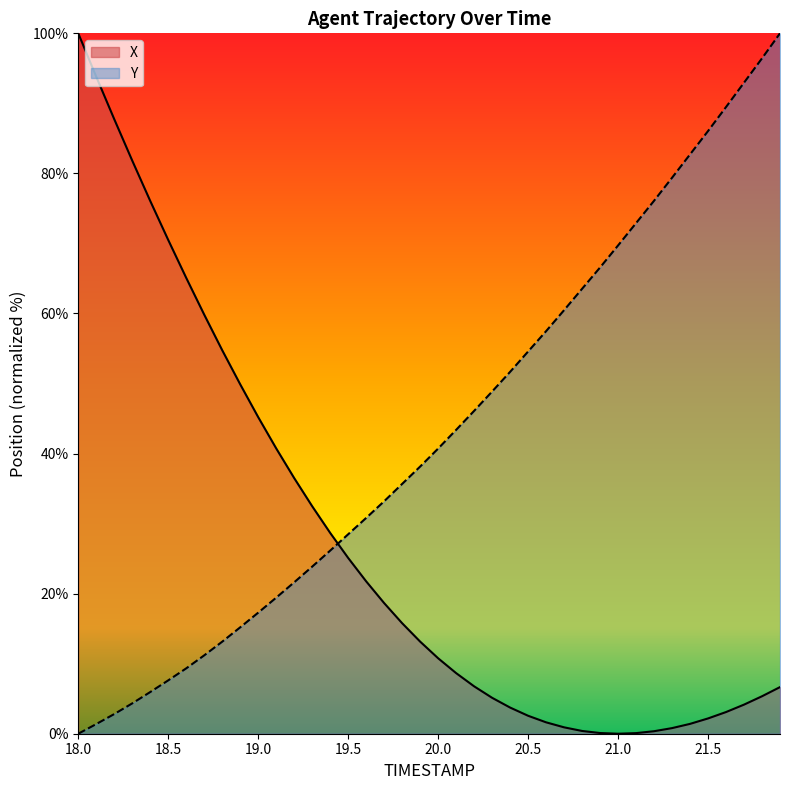

What is the label of the 6th point from the right?

21.4